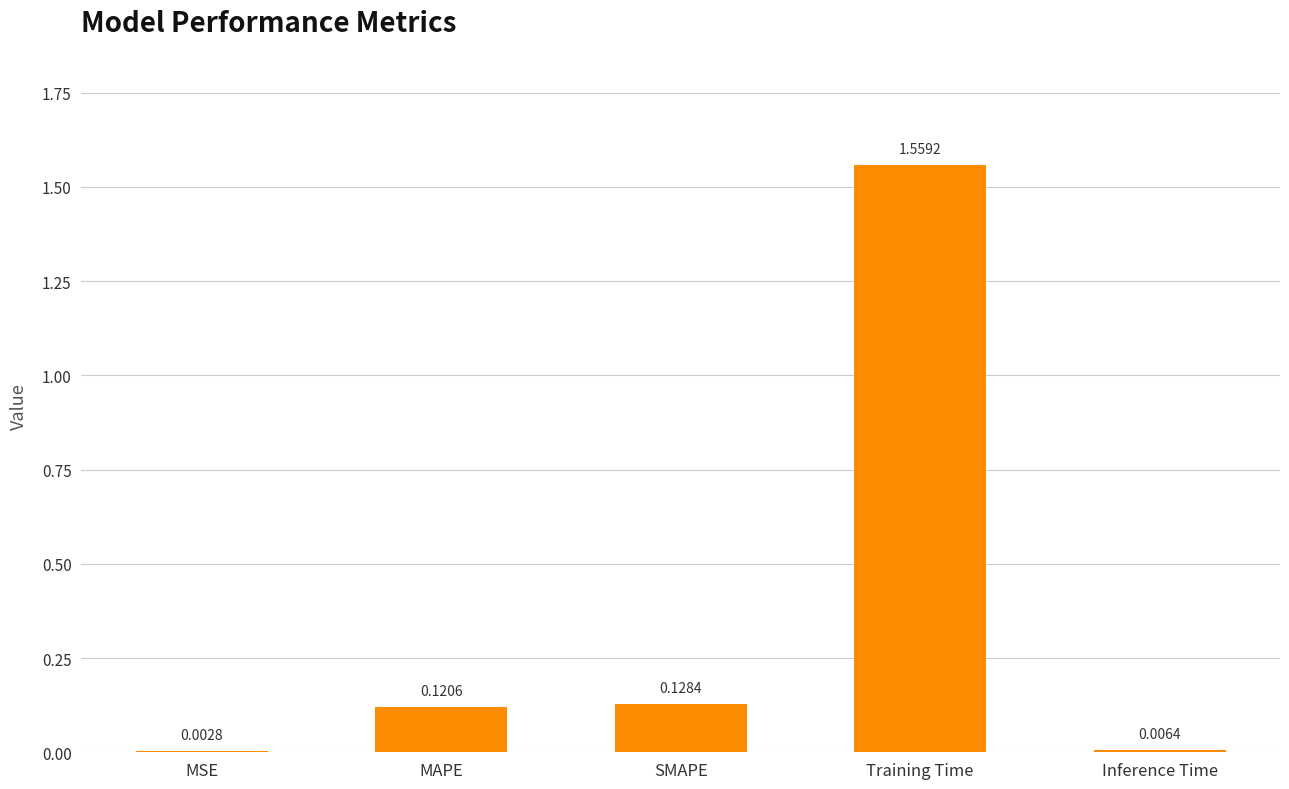

Where is the data nearest to the value 0?

MSE